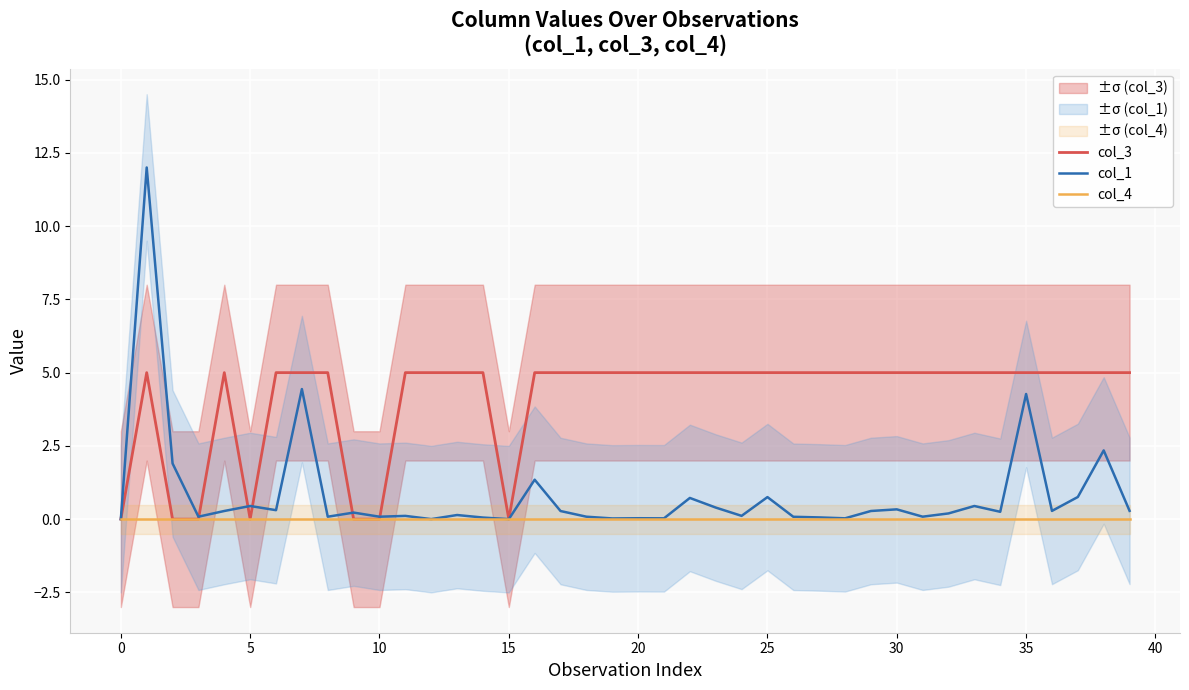

Is this an area chart (filled region under the line)?

No